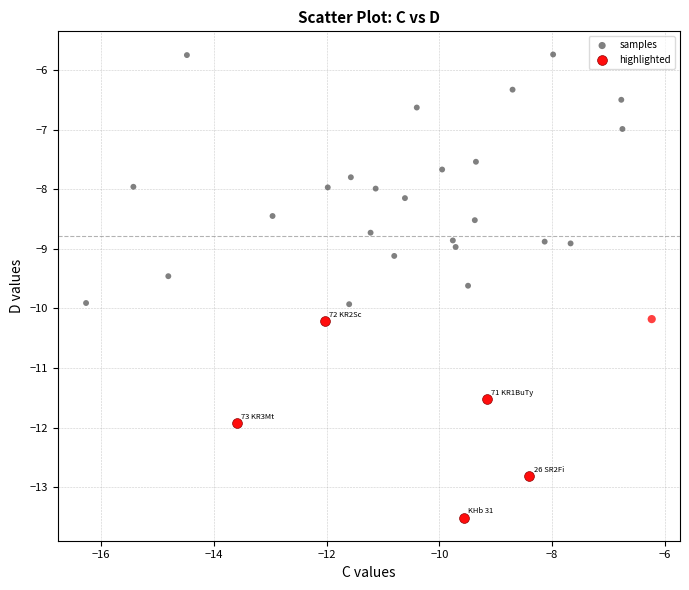

Which series contains the highest Y value?

samples